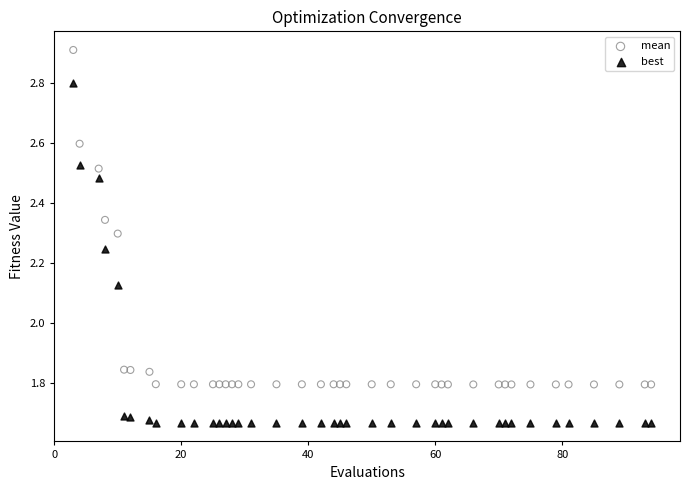

Which series has the widest spread of Y values?

best